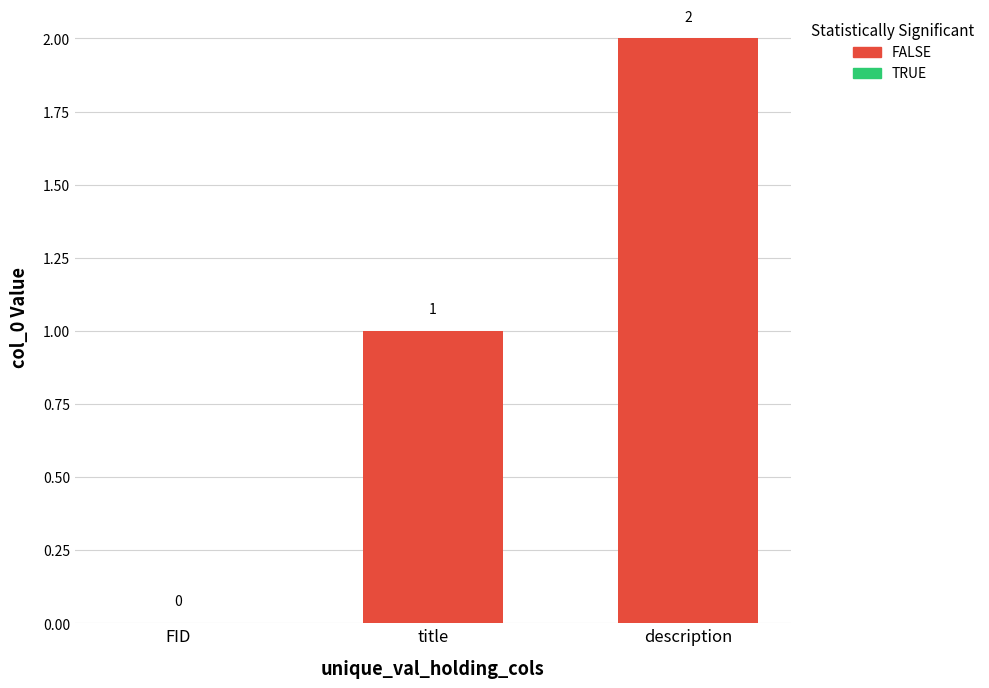

Is it true that the value at description is 2?

True